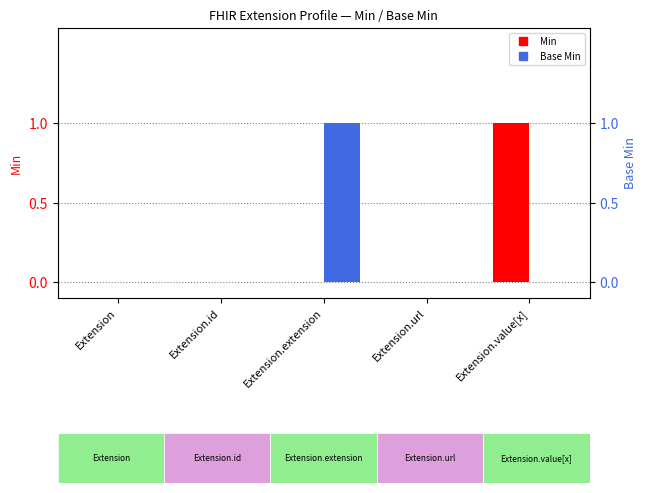

What is the maximum value shown in the chart?

1